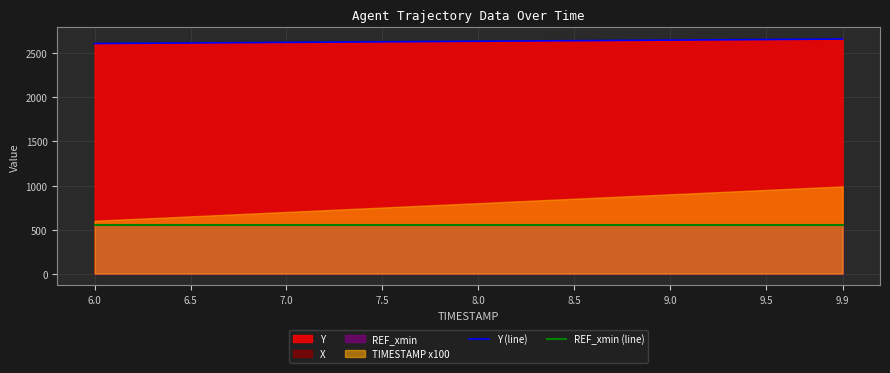

The value of REF_xmin (line) at 9.0 is 803.0. True or false?

False